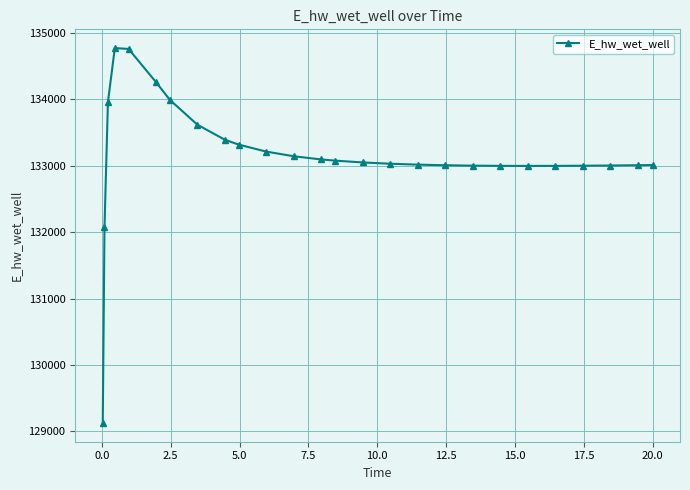

What is the average value?

133151.4